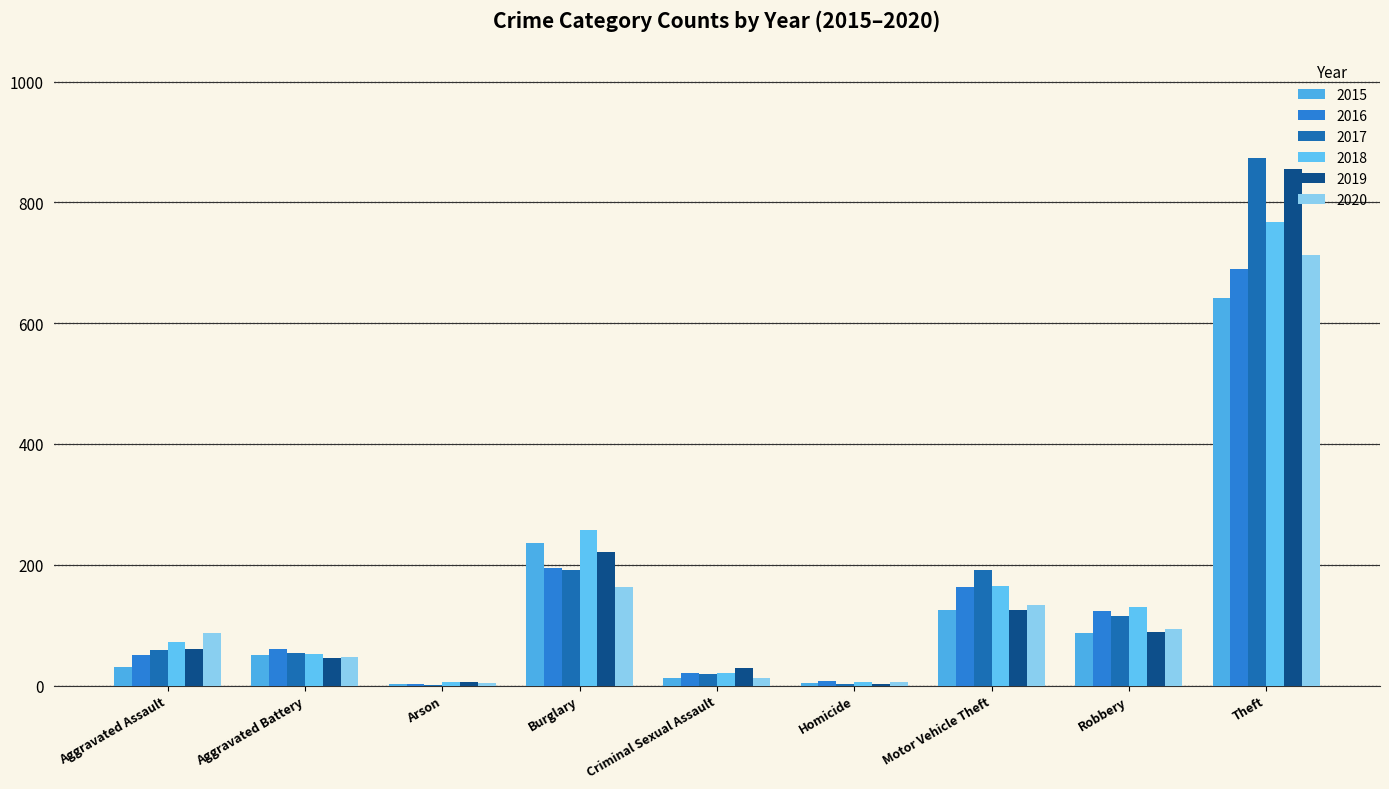

What is the greatest value displayed?

873